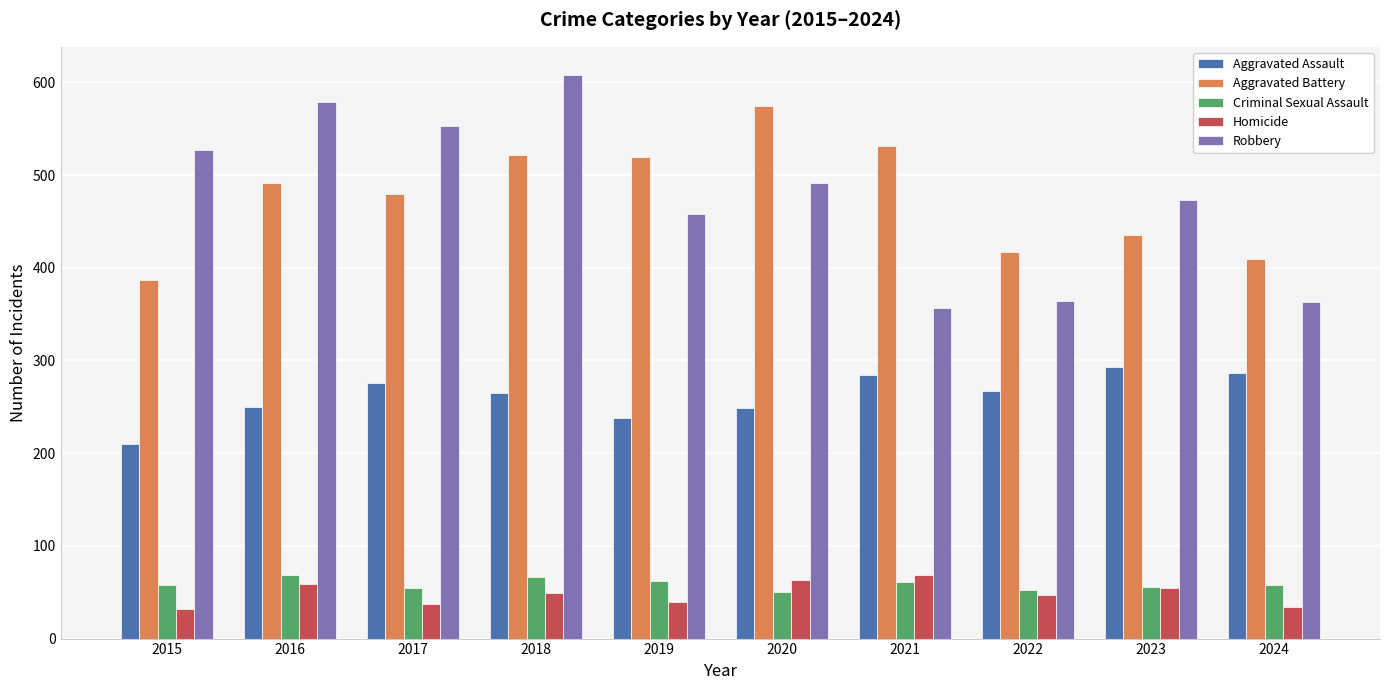

True or false: Aggravated Assault has a value of 135 at 2020.

False